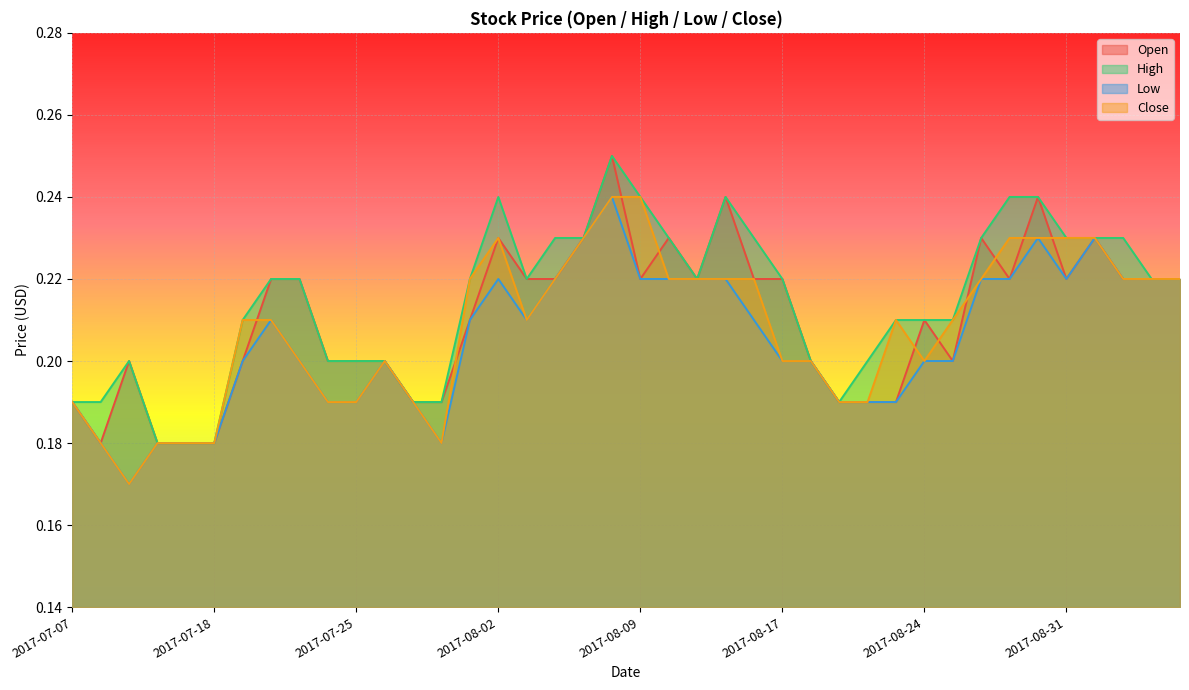

Reading left to right, list all the values displayed in this chart.

Open: 2017-07-07=0.2	2017-07-12=0.2	2017-07-13=0.2	2017-07-14=0.2	2017-07-17=0.2	2017-07-18=0.2	2017-07-19=0.2	2017-07-20=0.2	2017-07-21=0.2	2017-07-24=0.2	2017-07-25=0.2	2017-07-26=0.2	2017-07-27=0.2	2017-07-31=0.2	2017-08-01=0.2	2017-08-02=0.2	2017-08-03=0.2	2017-08-04=0.2	2017-08-07=0.2	2017-08-08=0.2	2017-08-09=0.2	2017-08-10=0.2	2017-08-11=0.2	2017-08-15=0.2	2017-08-16=0.2	2017-08-17=0.2	2017-08-18=0.2	2017-08-21=0.2	2017-08-22=0.2	2017-08-23=0.2	2017-08-24=0.2	2017-08-25=0.2	2017-08-28=0.2	2017-08-29=0.2	2017-08-30=0.2	2017-08-31=0.2	2017-09-01=0.2	2017-09-04=0.2	2017-09-05=0.2	2017-09-06=0.2
High: 2017-07-07=0.2	2017-07-12=0.2	2017-07-13=0.2	2017-07-14=0.2	2017-07-17=0.2	2017-07-18=0.2	2017-07-19=0.2	2017-07-20=0.2	2017-07-21=0.2	2017-07-24=0.2	2017-07-25=0.2	2017-07-26=0.2	2017-07-27=0.2	2017-07-31=0.2	2017-08-01=0.2	2017-08-02=0.2	2017-08-03=0.2	2017-08-04=0.2	2017-08-07=0.2	2017-08-08=0.2	2017-08-09=0.2	2017-08-10=0.2	2017-08-11=0.2	2017-08-15=0.2	2017-08-16=0.2	2017-08-17=0.2	2017-08-18=0.2	2017-08-21=0.2	2017-08-22=0.2	2017-08-23=0.2	2017-08-24=0.2	2017-08-25=0.2	2017-08-28=0.2	2017-08-29=0.2	2017-08-30=0.2	2017-08-31=0.2	2017-09-01=0.2	2017-09-04=0.2	2017-09-05=0.2	2017-09-06=0.2
Low: 2017-07-07=0.2	2017-07-12=0.2	2017-07-13=0.2	2017-07-14=0.2	2017-07-17=0.2	2017-07-18=0.2	2017-07-19=0.2	2017-07-20=0.2	2017-07-21=0.2	2017-07-24=0.2	2017-07-25=0.2	2017-07-26=0.2	2017-07-27=0.2	2017-07-31=0.2	2017-08-01=0.2	2017-08-02=0.2	2017-08-03=0.2	2017-08-04=0.2	2017-08-07=0.2	2017-08-08=0.2	2017-08-09=0.2	2017-08-10=0.2	2017-08-11=0.2	2017-08-15=0.2	2017-08-16=0.2	2017-08-17=0.2	2017-08-18=0.2	2017-08-21=0.2	2017-08-22=0.2	2017-08-23=0.2	2017-08-24=0.2	2017-08-25=0.2	2017-08-28=0.2	2017-08-29=0.2	2017-08-30=0.2	2017-08-31=0.2	2017-09-01=0.2	2017-09-04=0.2	2017-09-05=0.2	2017-09-06=0.2
Close: 2017-07-07=0.2	2017-07-12=0.2	2017-07-13=0.2	2017-07-14=0.2	2017-07-17=0.2	2017-07-18=0.2	2017-07-19=0.2	2017-07-20=0.2	2017-07-21=0.2	2017-07-24=0.2	2017-07-25=0.2	2017-07-26=0.2	2017-07-27=0.2	2017-07-31=0.2	2017-08-01=0.2	2017-08-02=0.2	2017-08-03=0.2	2017-08-04=0.2	2017-08-07=0.2	2017-08-08=0.2	2017-08-09=0.2	2017-08-10=0.2	2017-08-11=0.2	2017-08-15=0.2	2017-08-16=0.2	2017-08-17=0.2	2017-08-18=0.2	2017-08-21=0.2	2017-08-22=0.2	2017-08-23=0.2	2017-08-24=0.2	2017-08-25=0.2	2017-08-28=0.2	2017-08-29=0.2	2017-08-30=0.2	2017-08-31=0.2	2017-09-01=0.2	2017-09-04=0.2	2017-09-05=0.2	2017-09-06=0.2